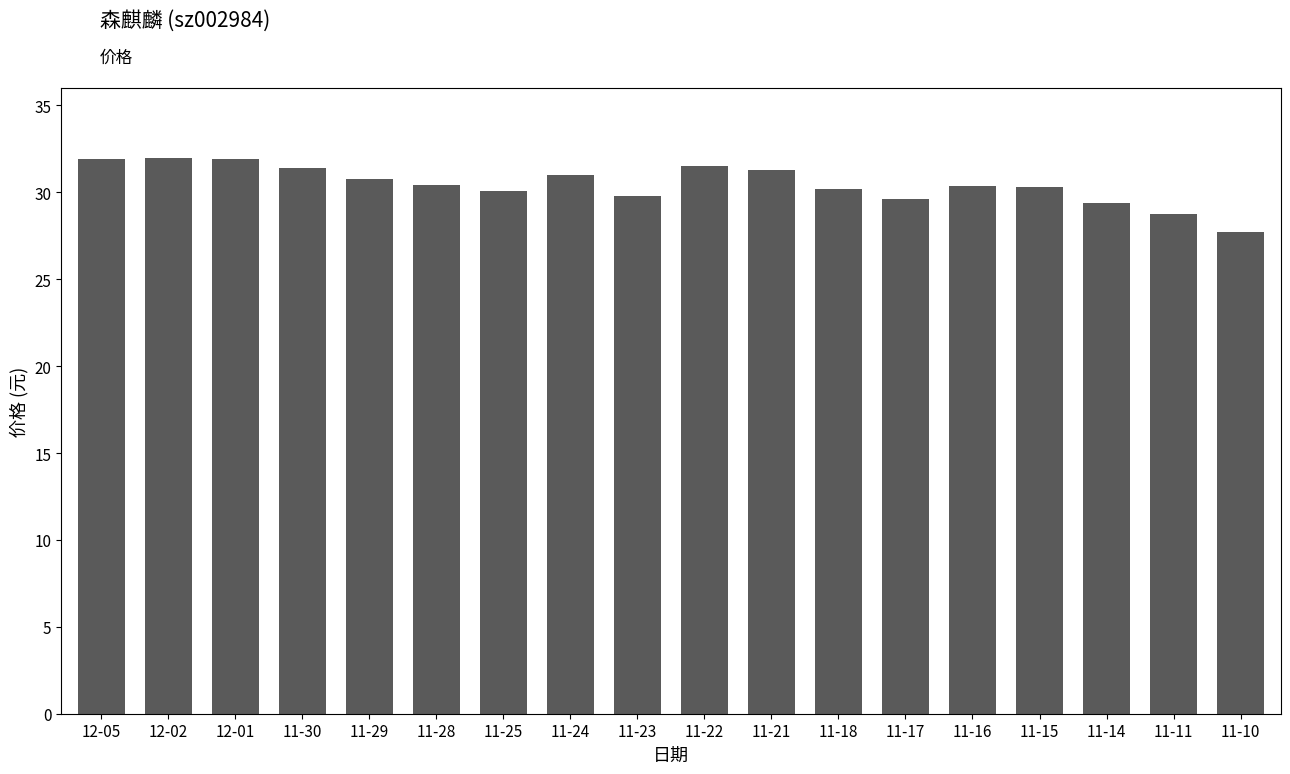

True or false: the data shows 48.5 at 11-29.

False